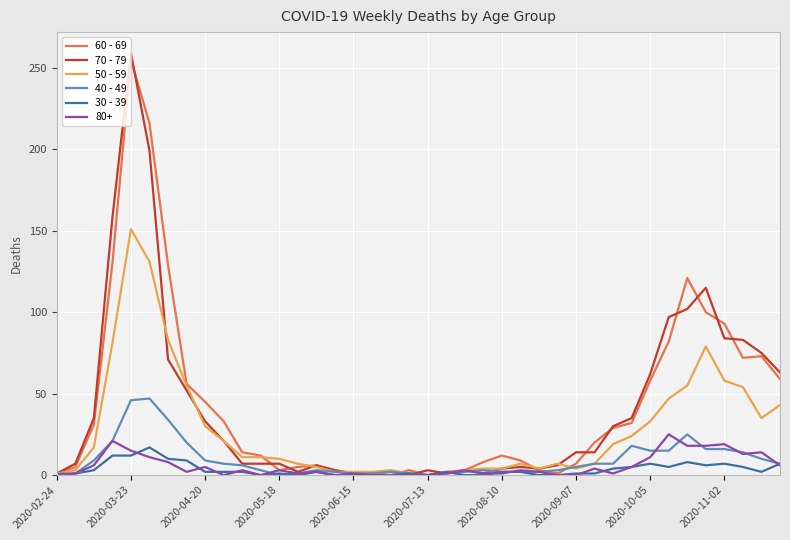

Does the chart display data point markers on the line(s)?

No